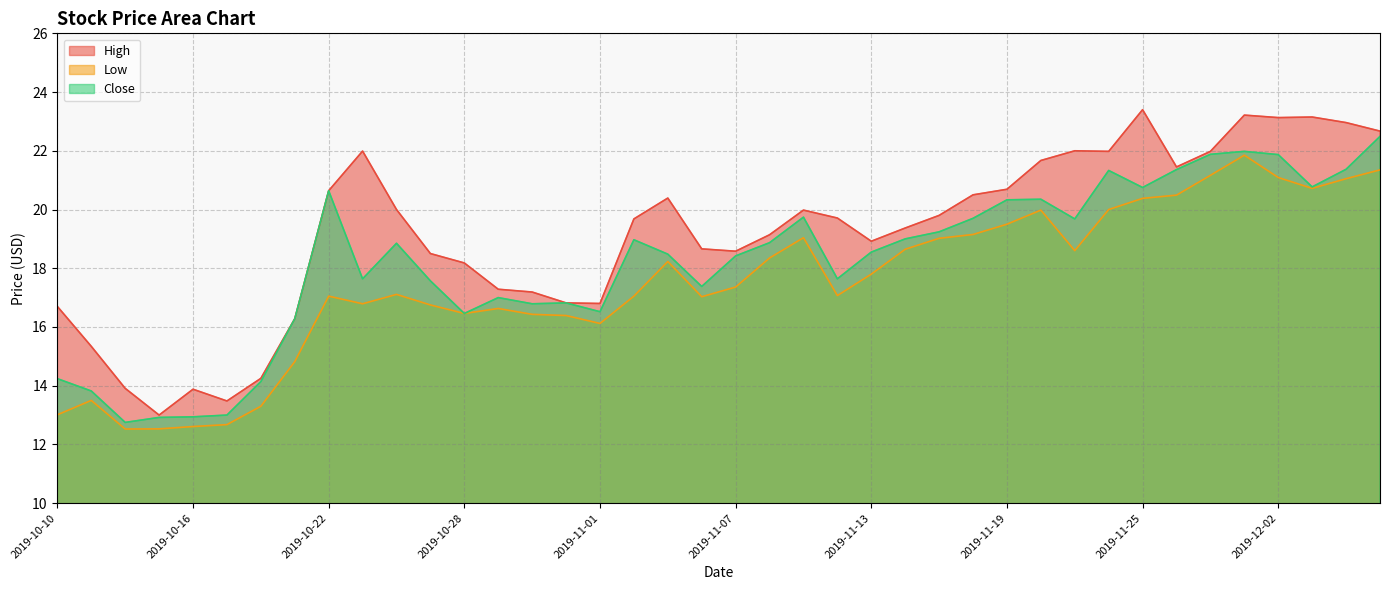

Is the value of Low at 2019-10-17 greater than the value of High at 2019-11-27?

No